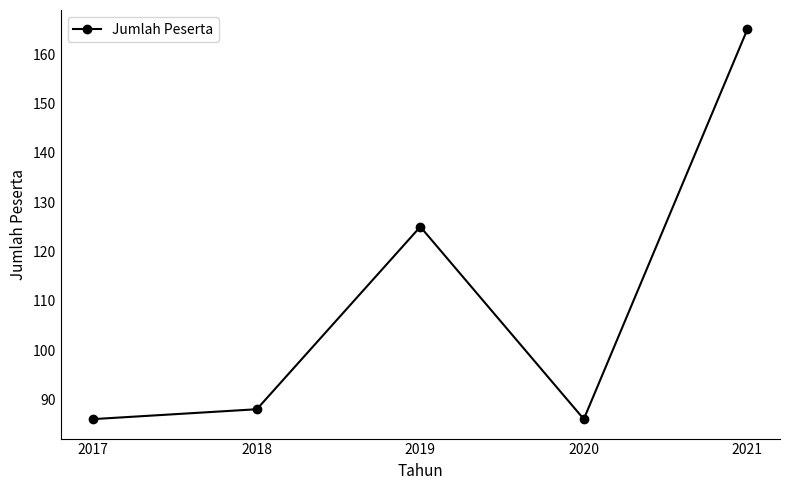

What is the average value?

110